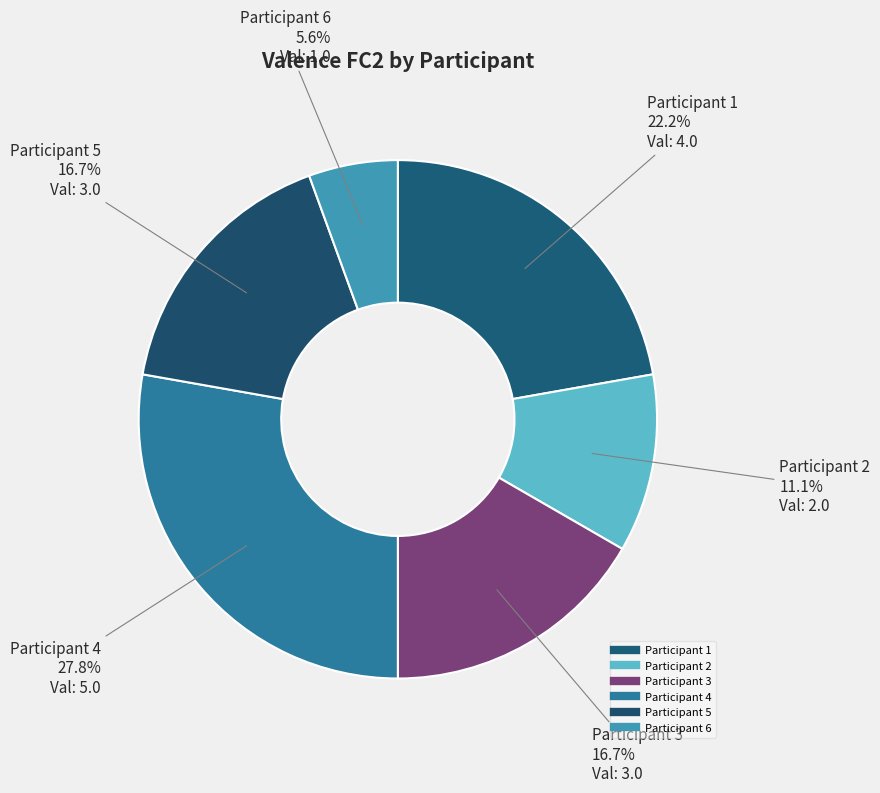

Count the number of slices in the pie.

6